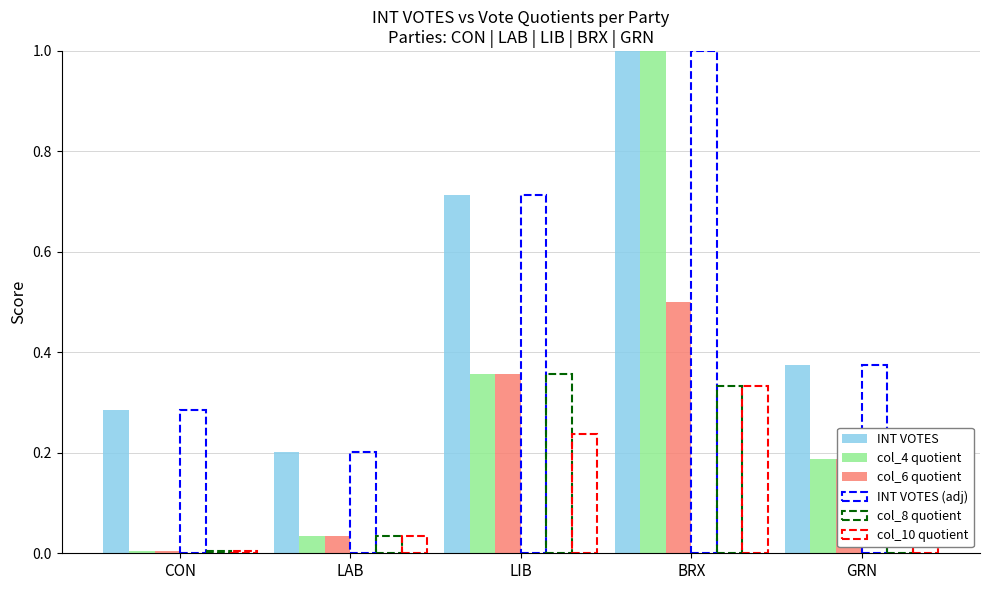

Which series has the largest total across all categories?

INT VOTES